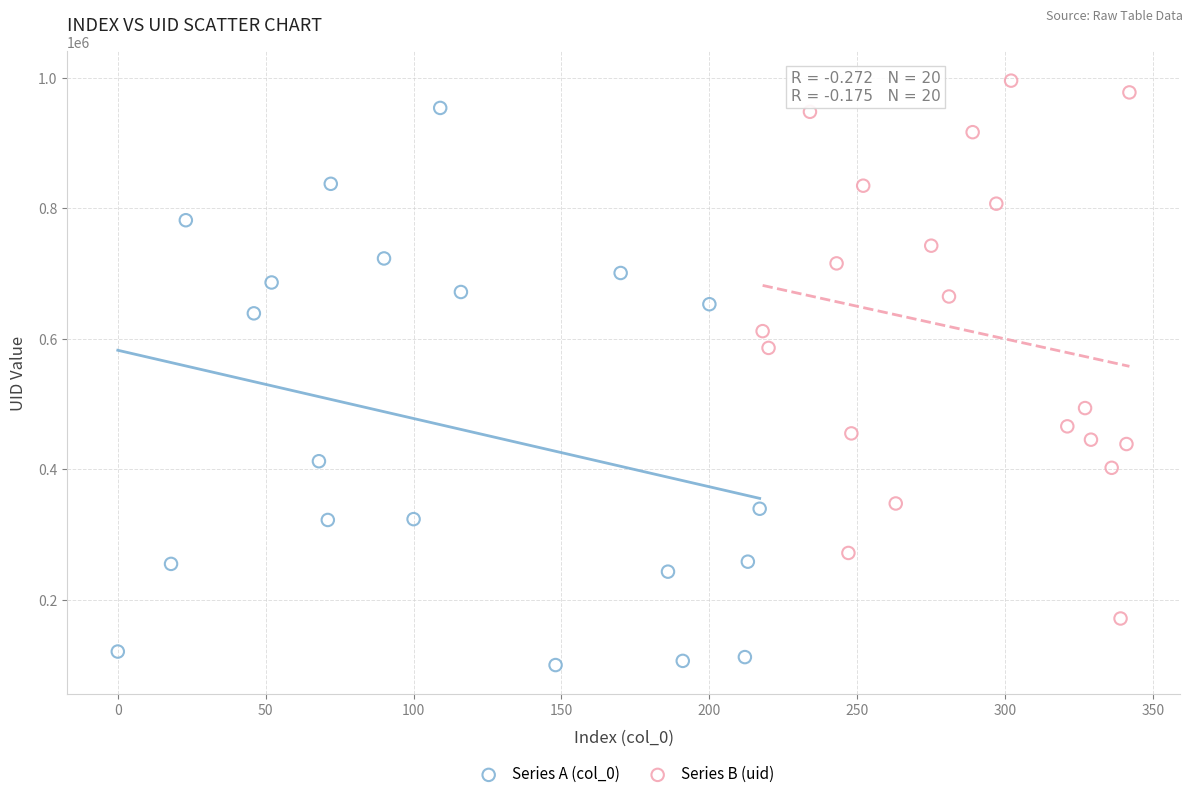

Which series reaches the maximum Y coordinate?

Series B (uid)